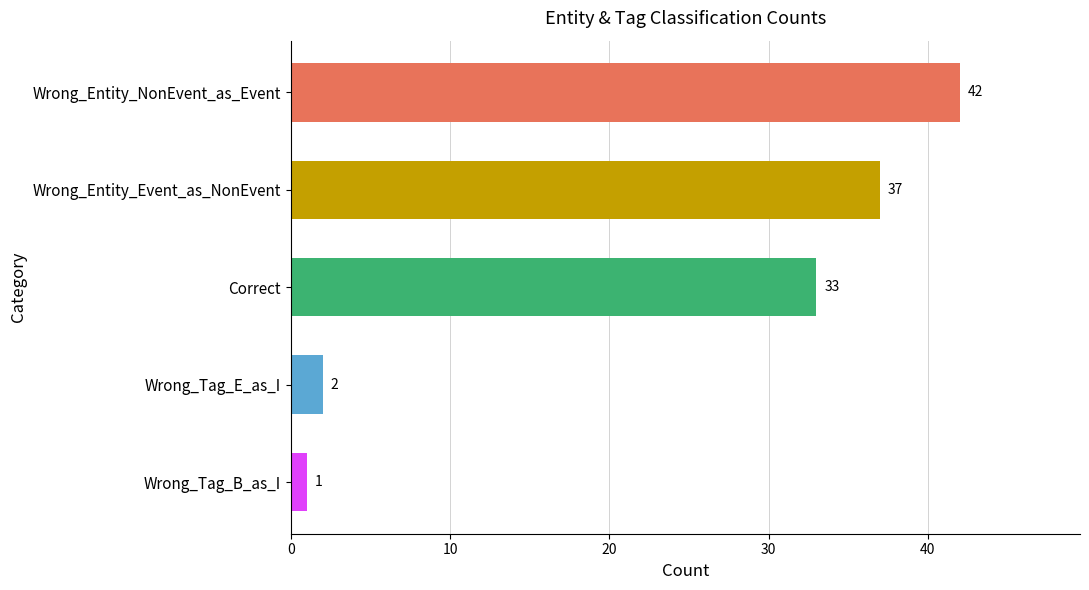

Reading top to bottom, extract all data points from this chart.

42	37	33	2	1